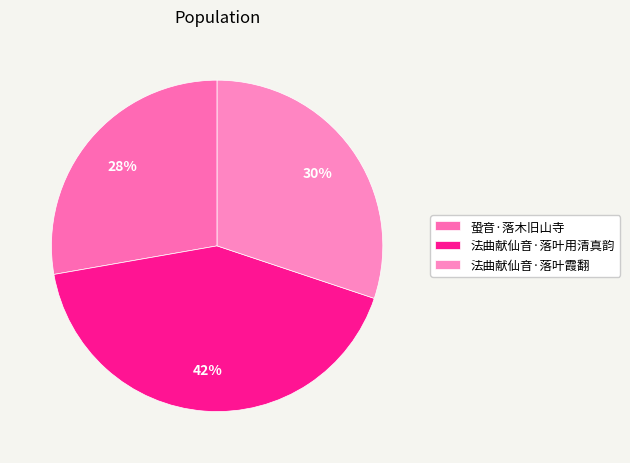

Which slice is the largest?

法曲献仙音·落叶用清真韵